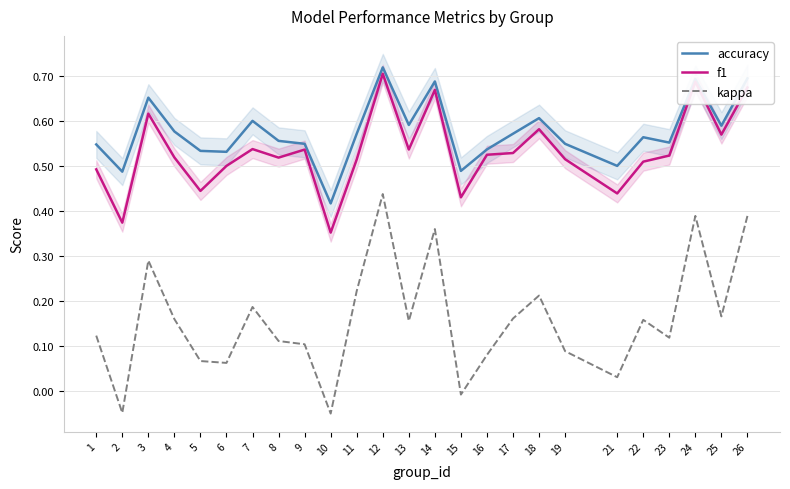

How many lines are shown in the chart?

3